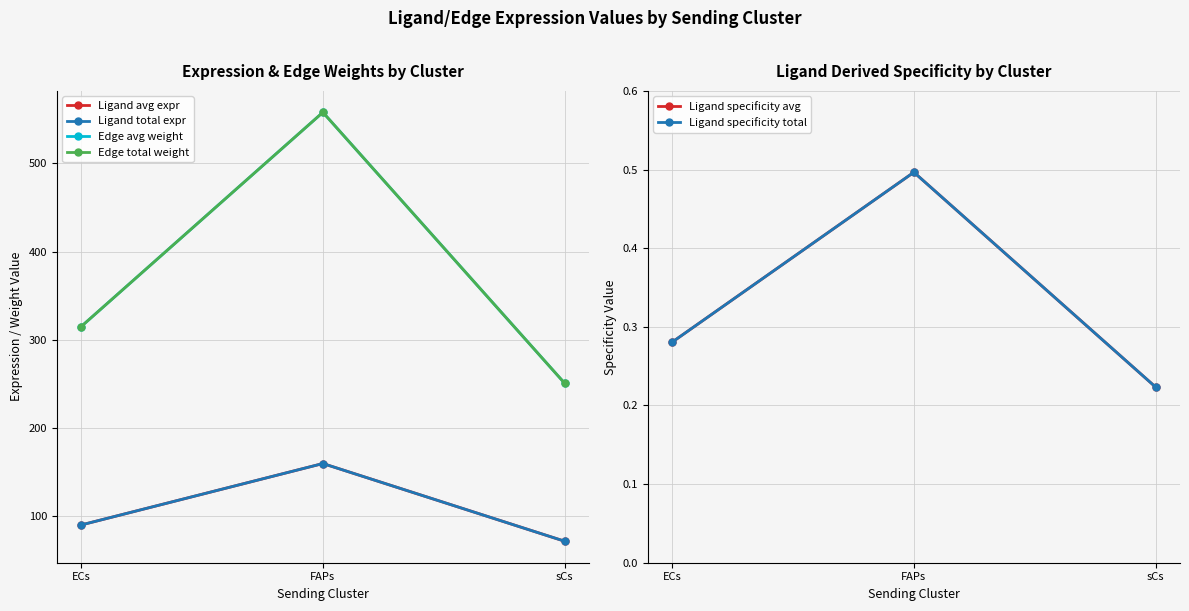

What is the approximate value of Edge total weight at sCs?

250.6